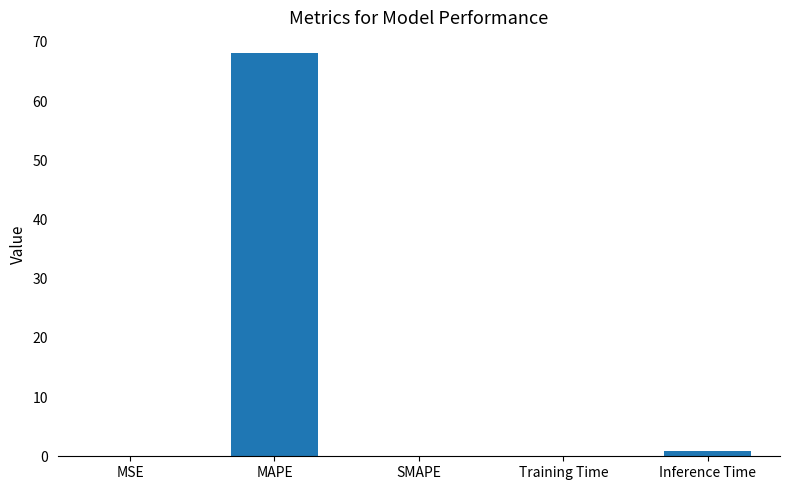

Which category has the highest value across all series?

MAPE